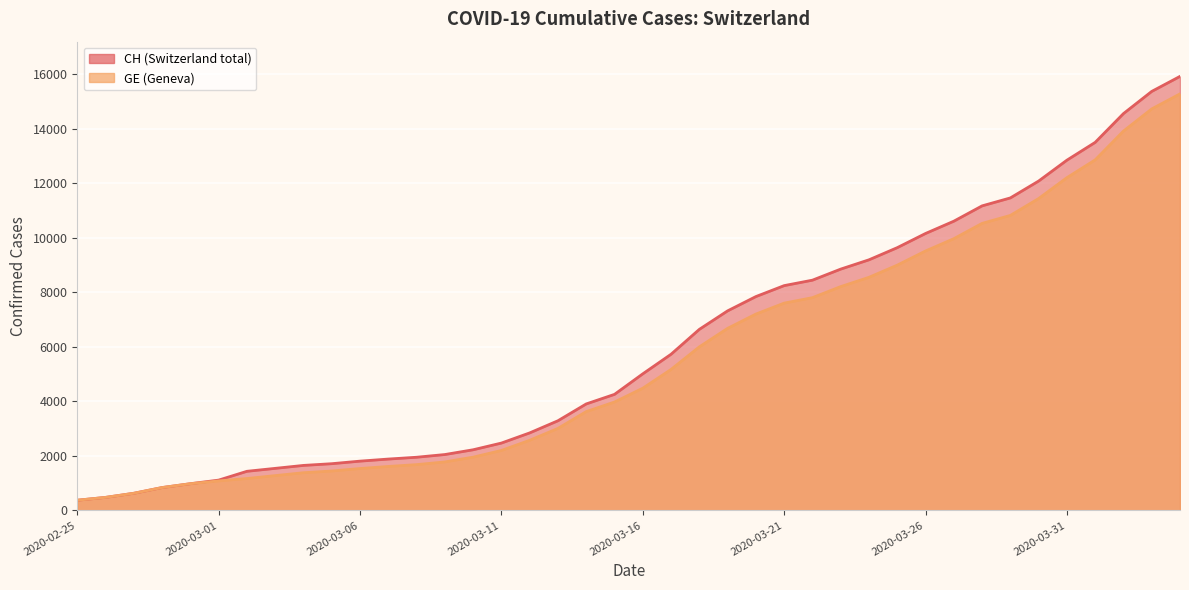

True or false: GE has a value of 1083 at 2020-03-01.

True